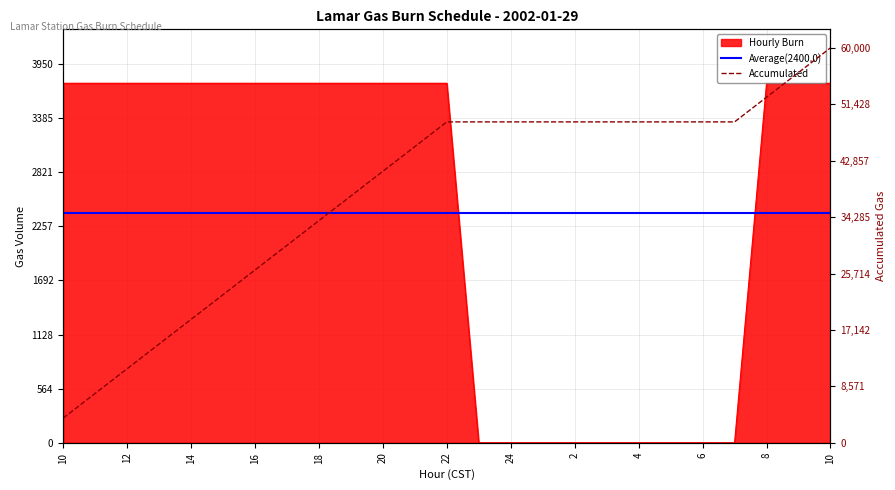

Is the value of Hourly Burn at 16 greater than the value of Accumulated at 4?

No